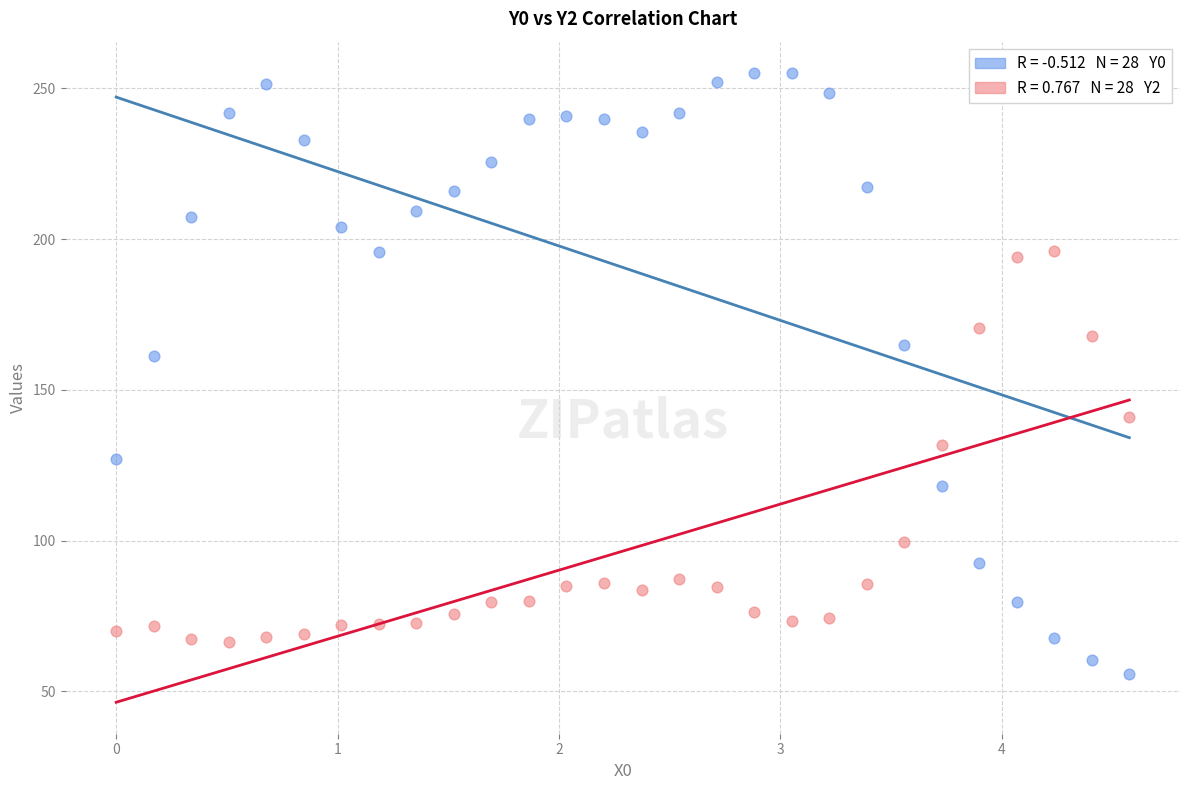

Across all data points, what is the range of X values (max minus min)?

4.6